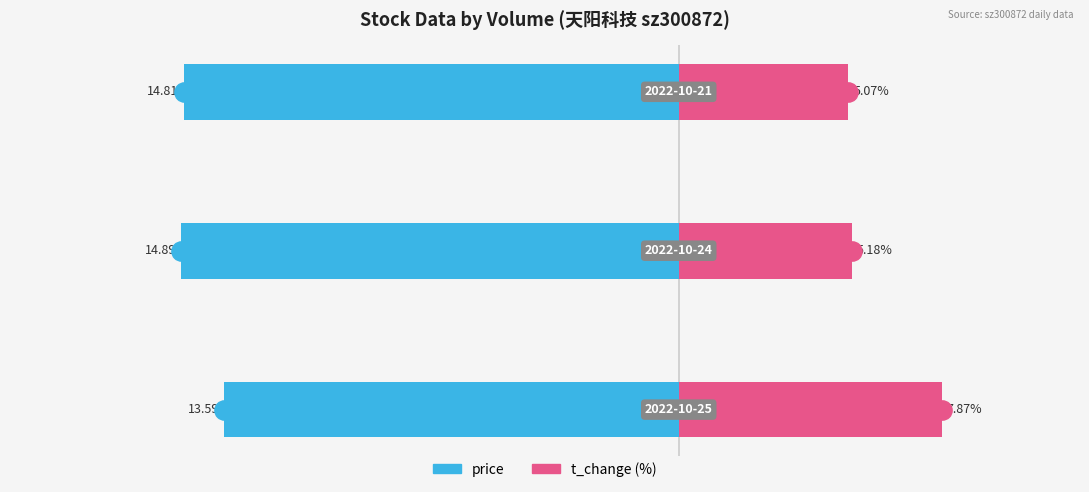

True or false: t_change has a value of 5.2 at 1.

True